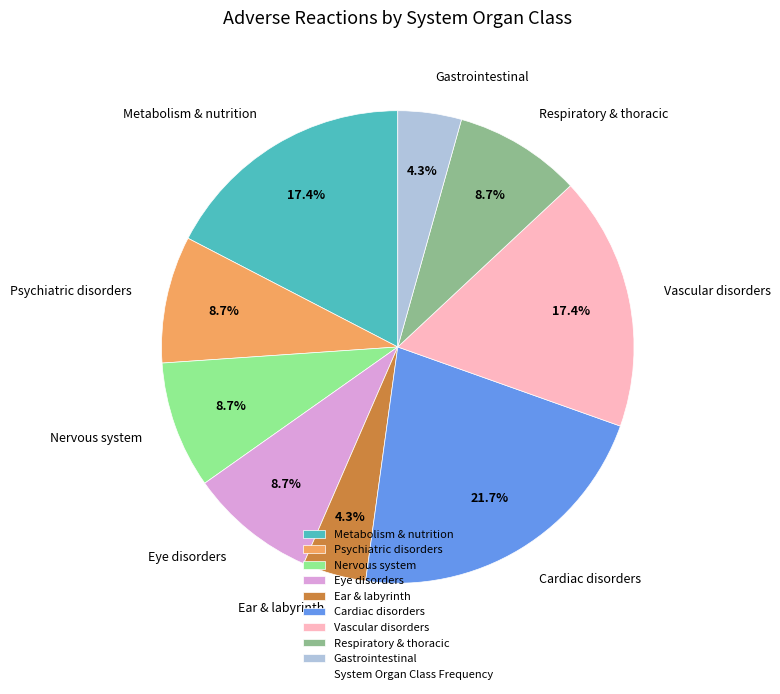

To the nearest percent, what is the average slice percentage?

11%